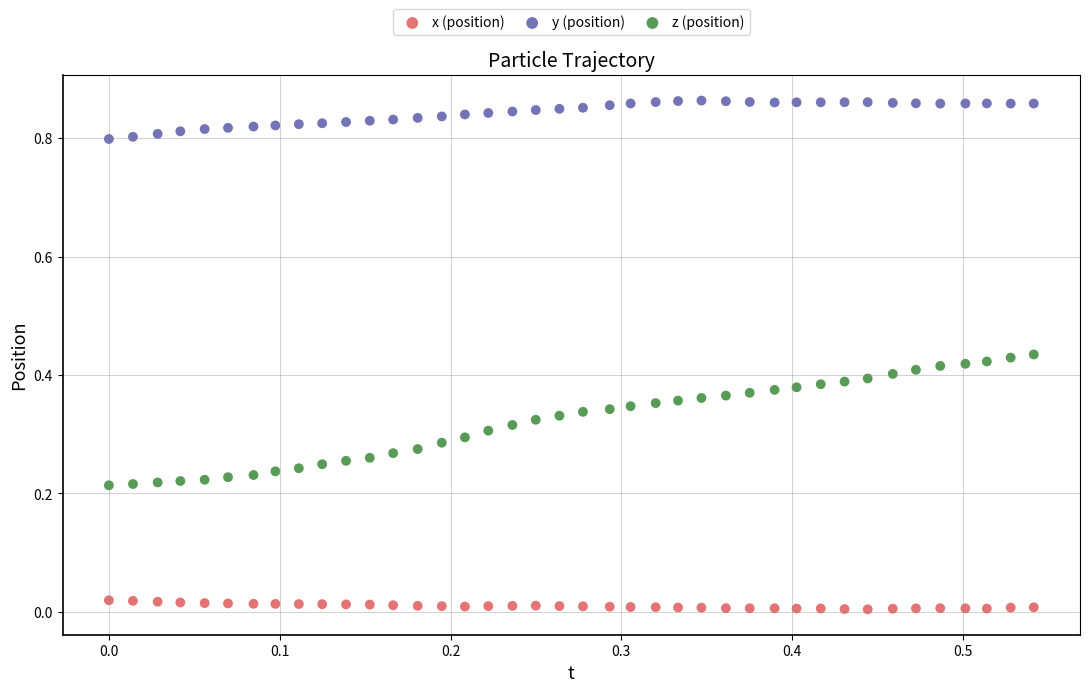

Which series has the widest spread of Y values?

z (position)